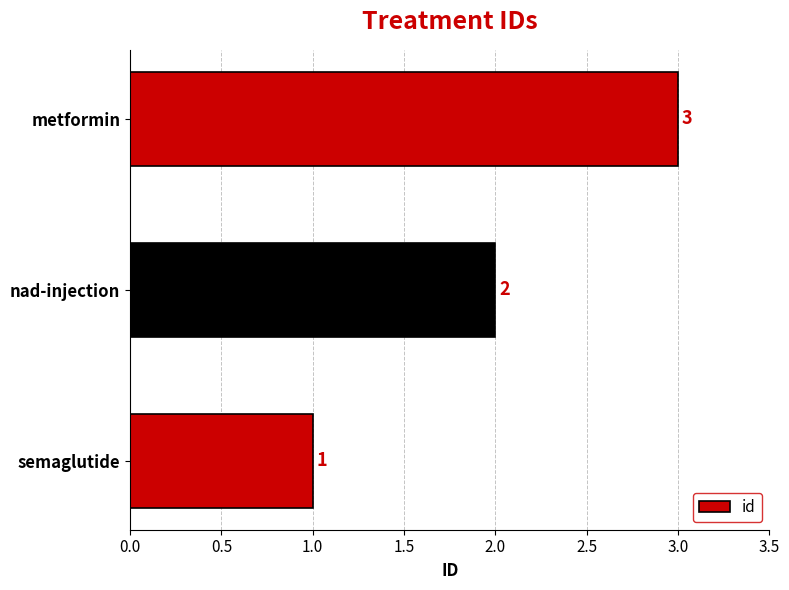

How many distinct data groups are displayed?

1